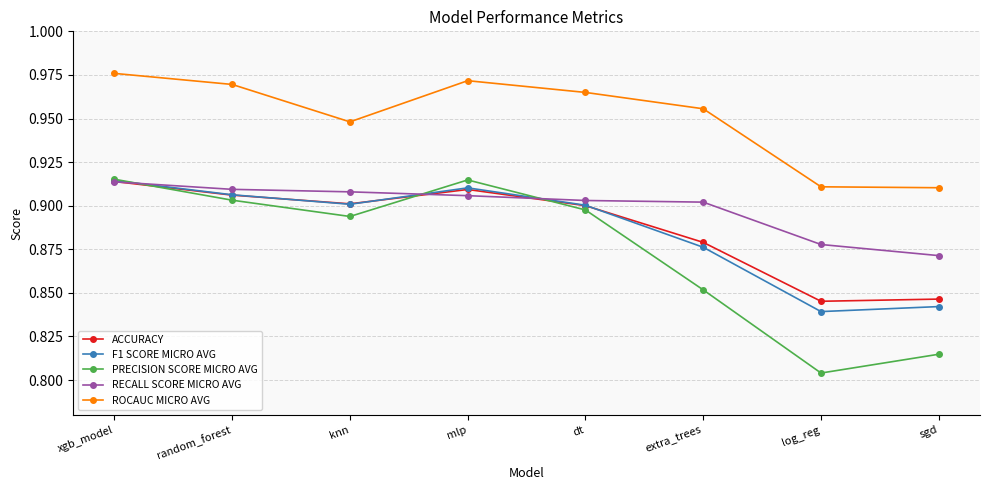

Which series has the widest spread of values?

PRECISION SCORE MICRO AVG